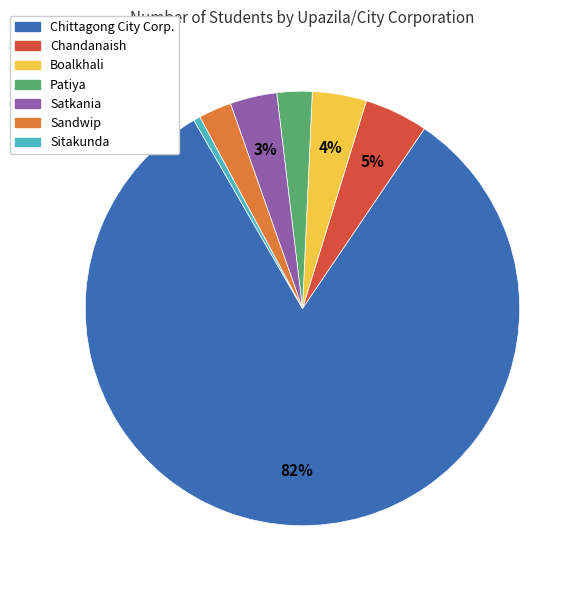

Does Chittagong City Corp. account for over 50% of the chart?

Yes